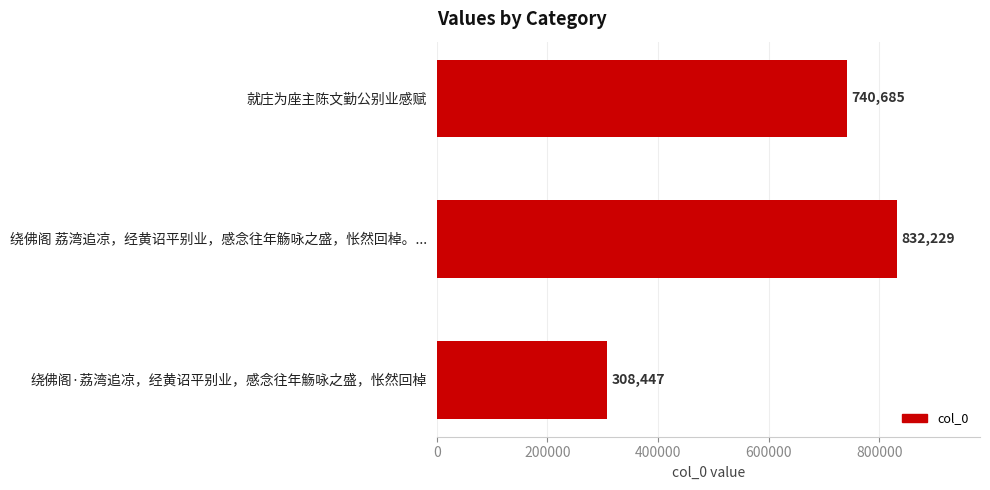

Reading bottom to top, list all the values displayed in this chart.

绕佛阁·荔湾追凉，经黄诏平别业，感念往年觞咏之盛，怅然回棹=308447	绕佛阁 荔湾追凉，经黄诏平别业，感念往年觞咏之盛，怅然回棹。...=832229	就庄为座主陈文勤公别业感赋=740685